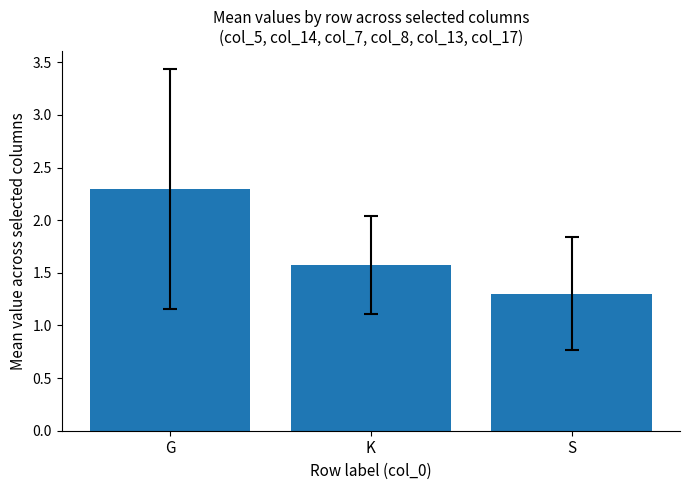

What is the label of the 1st bar from the right?

S